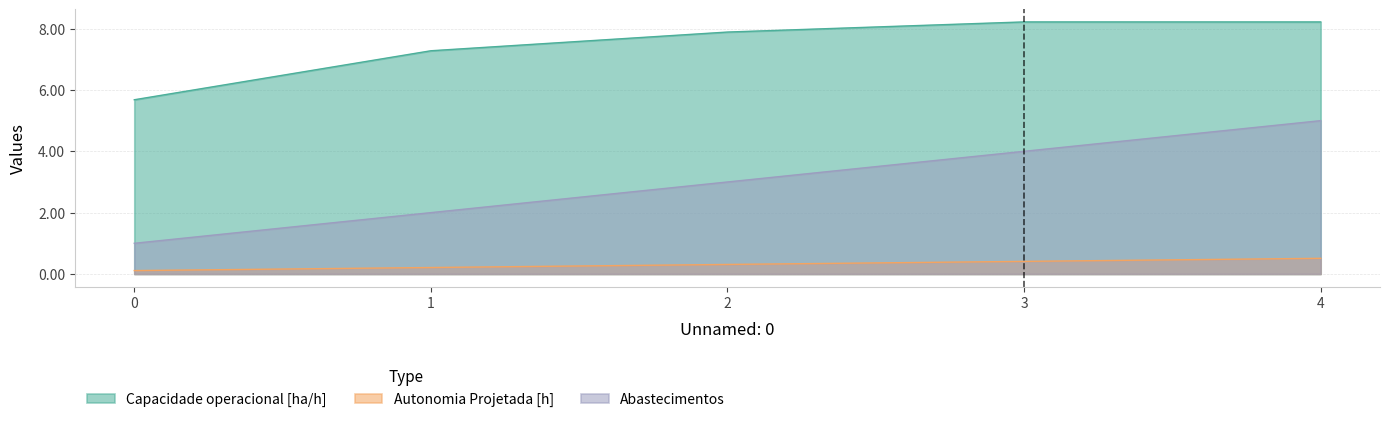

At which category is the sum across all series the highest?

4